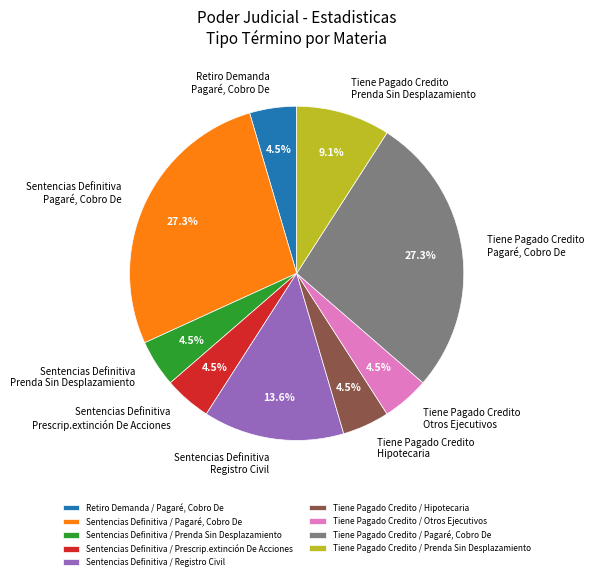

Does Sentencias Definitiva / Prescrip.extinción De Acciones represent more than half of the total?

No